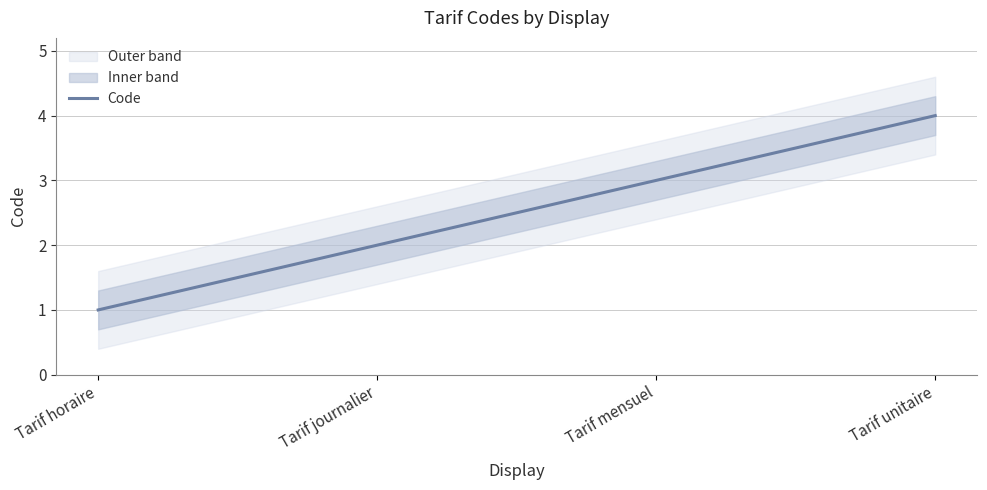

What is the difference between the second highest and minimum values?

2